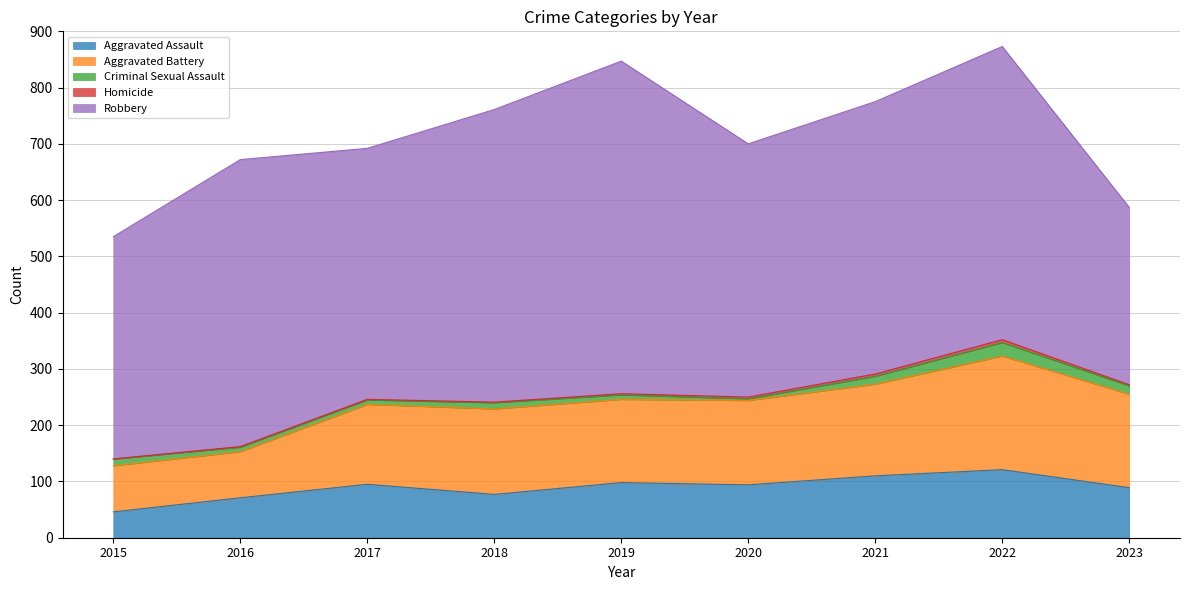

Reading left to right, what are all the values shown in this chart?

Aggravated Assault: 46	71	95	77	98	94	110	121	89
Aggravated Battery: 82	82	142	152	148	150	163	202	166
Criminal Sexual Assault: 12	8	8	11	8	3	14	24	15
Homicide: 0	1	1	1	2	3	4	5	2
Robbery: 395	510	446	520	591	450	484	521	315